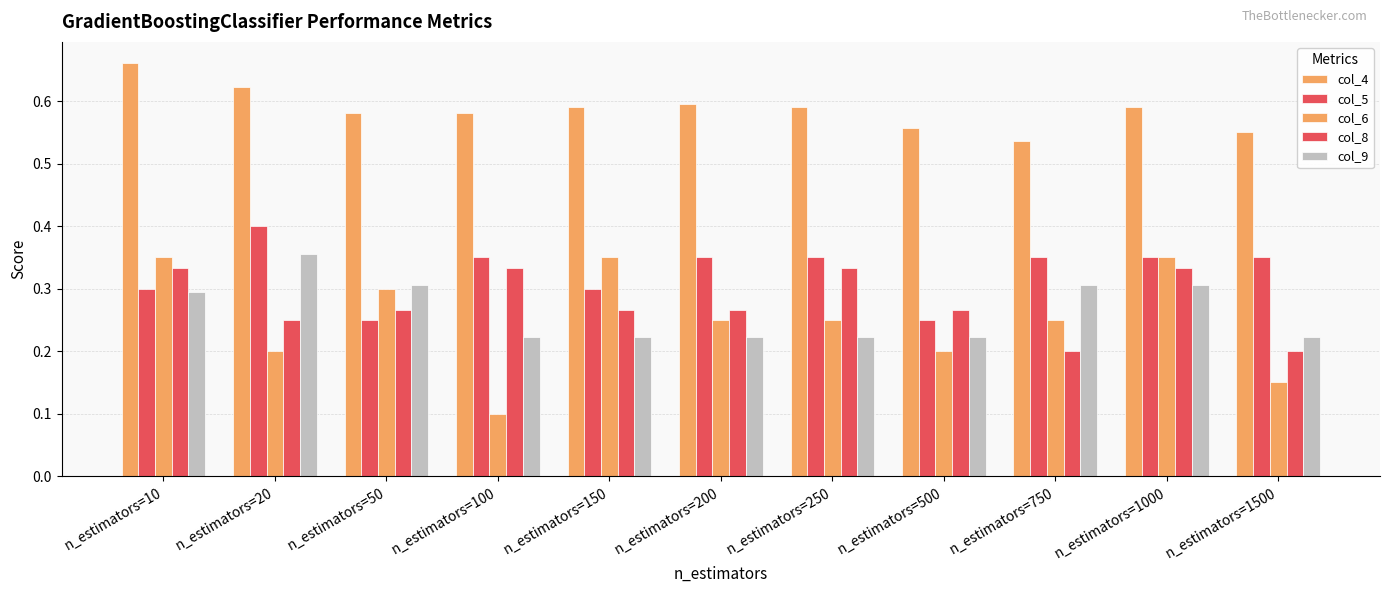

How many bars are there in total?

55